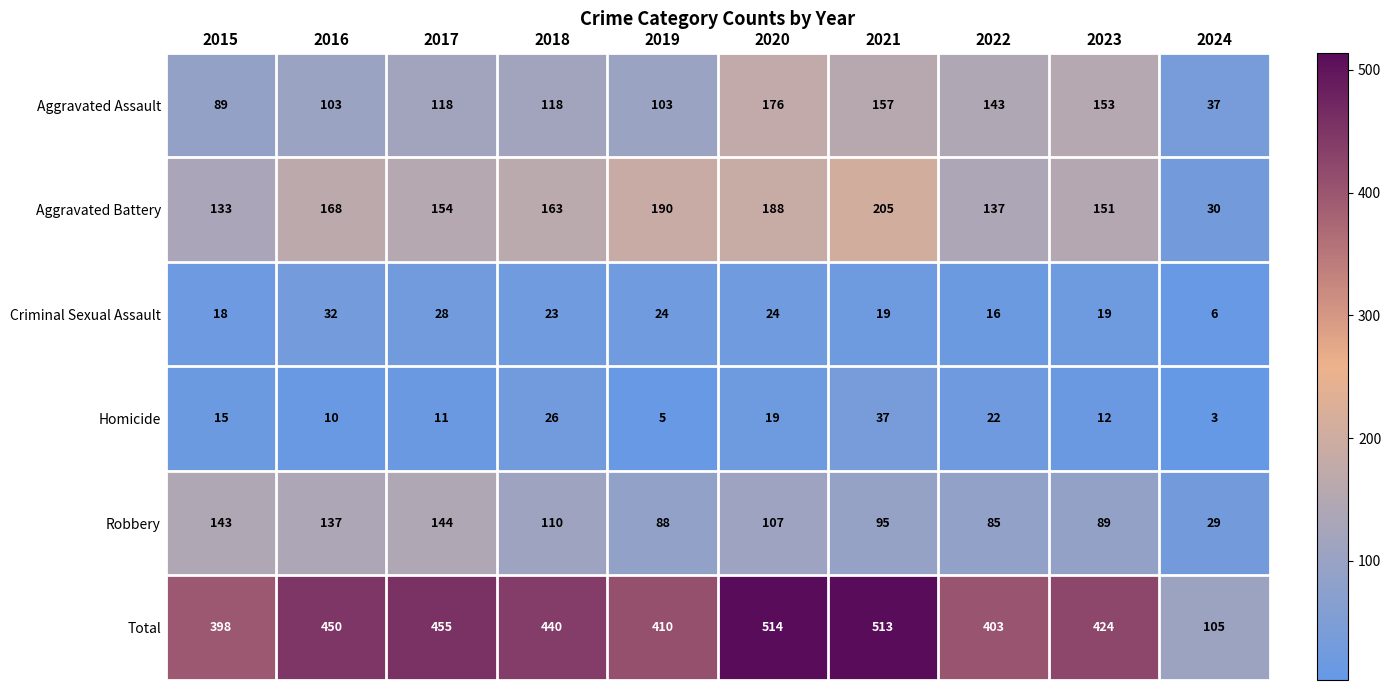

At which label is Robbery closest to 86?

2022